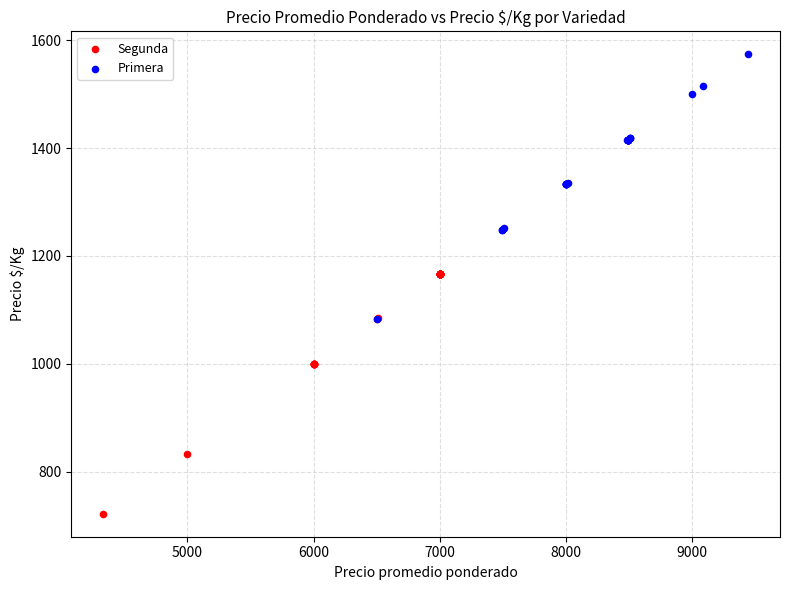

What are all the series names shown in the legend?

Segunda, Primera